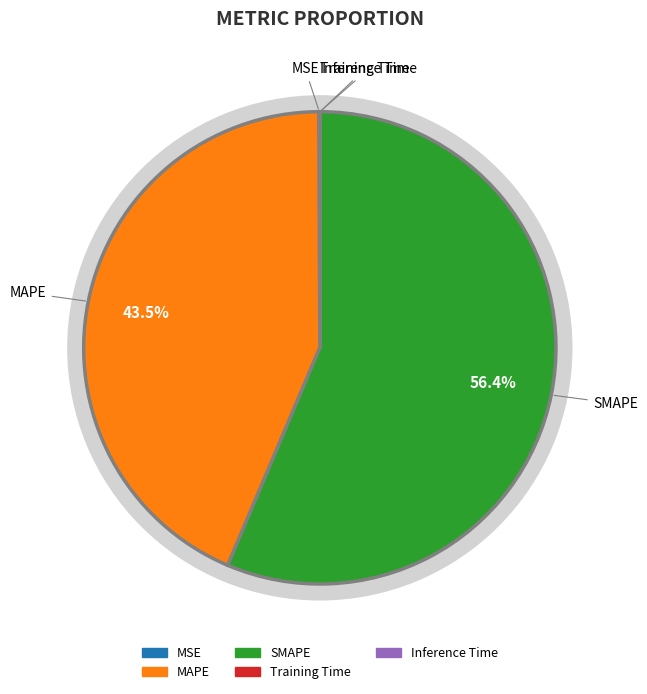

To the nearest percent, what is the difference between the largest and smallest slice percentages?

56%